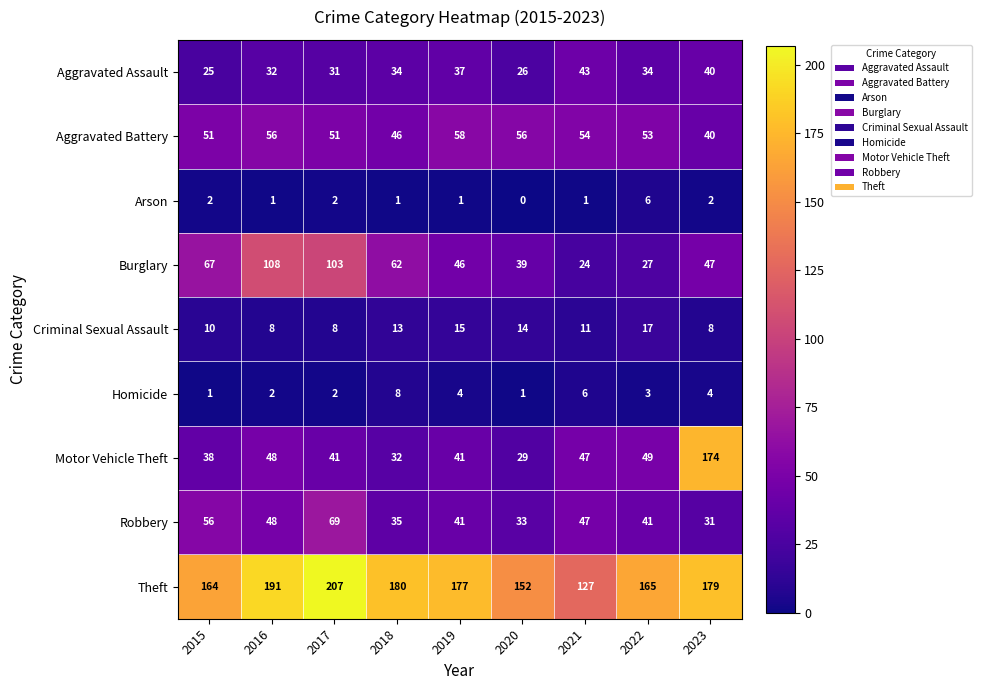

Which series has the largest range (max minus min)?

Motor Vehicle Theft